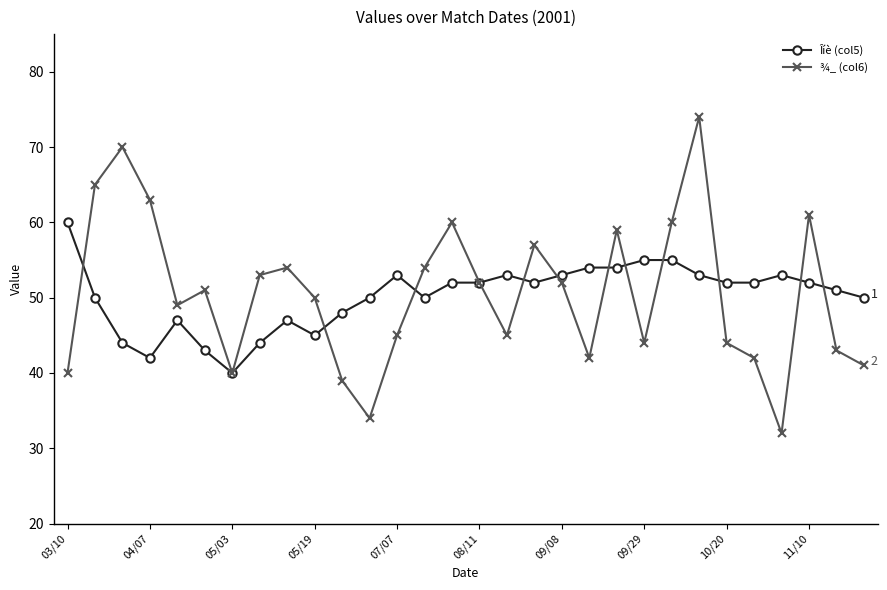

What is the value of the Îíè (col5) point at the 8th from the left?

44